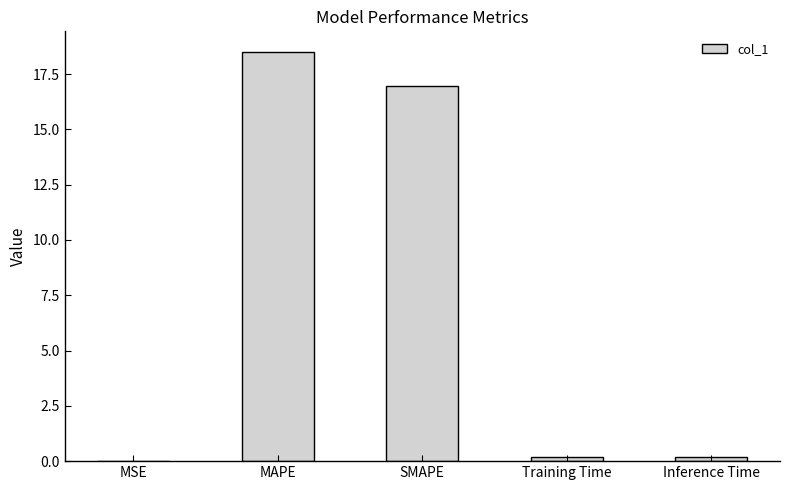

Which label corresponds to the largest value in the chart?

MAPE